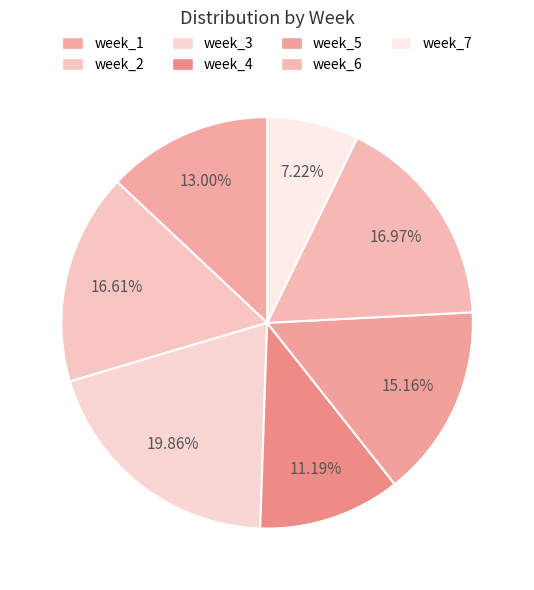

Which category has the biggest portion of the pie?

week_3